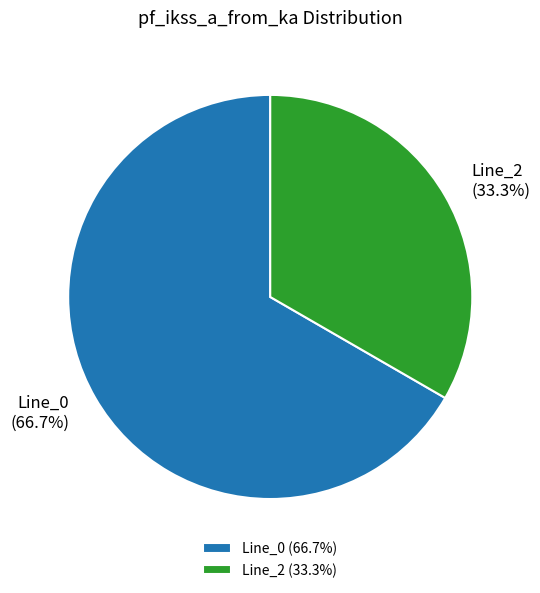

What portion of the pie excludes Line_2?

66.7%